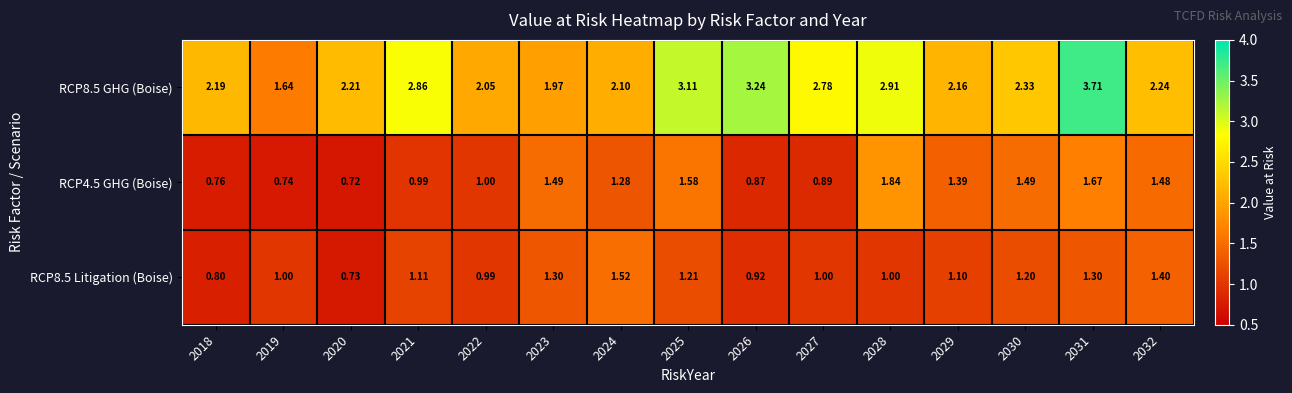

Is the value of RCP4.5 GHG (Boise) at 2021 greater than the value of RCP8.5 GHG (Boise) at 2022?

No